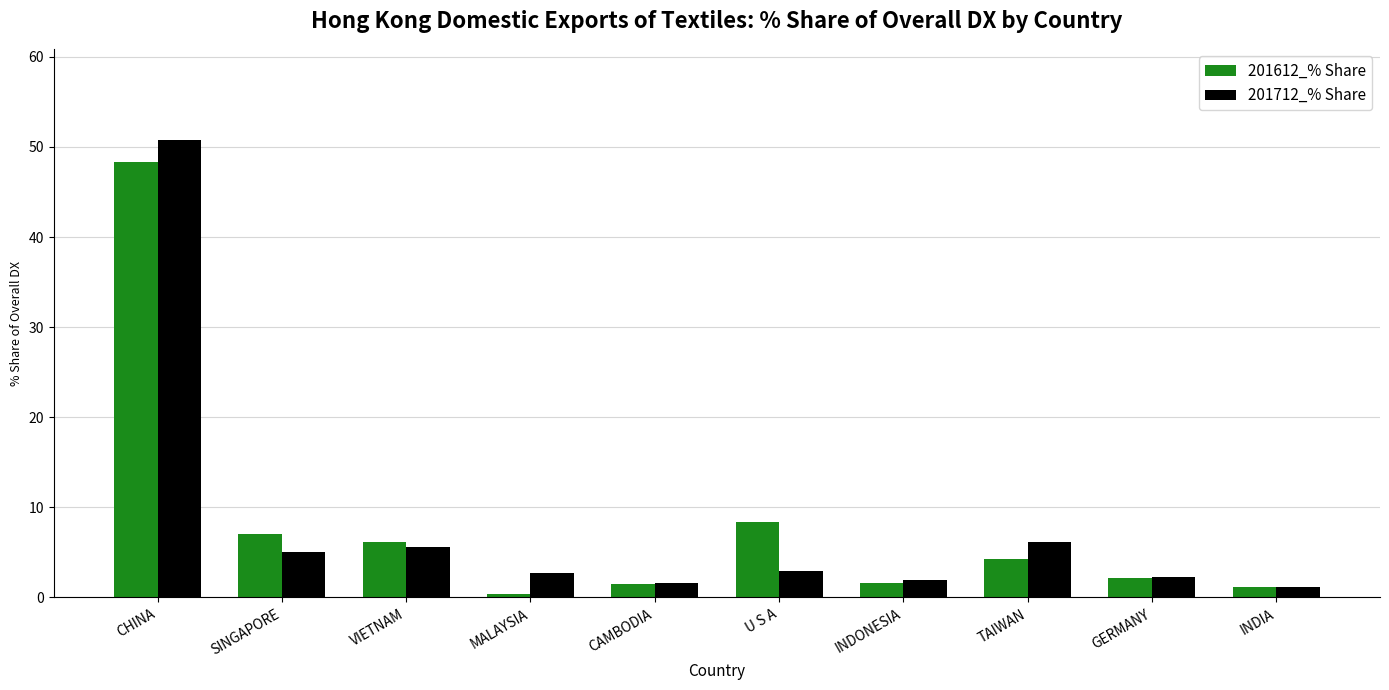

What position from the right is GERMANY?

2